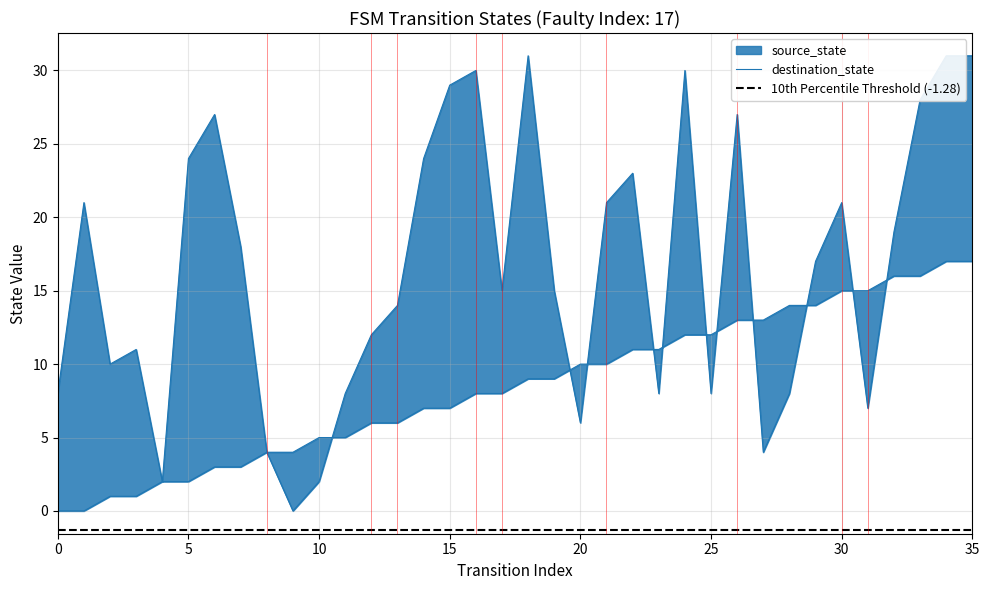

At how many categories does at least one series exceed 27?

7